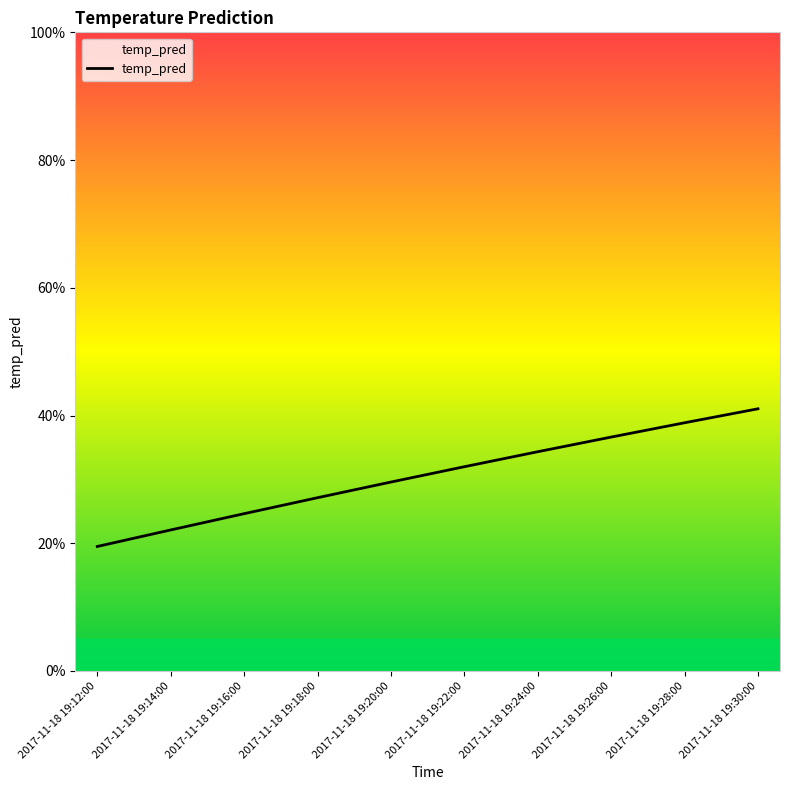

Does the chart have visible grid lines?

No